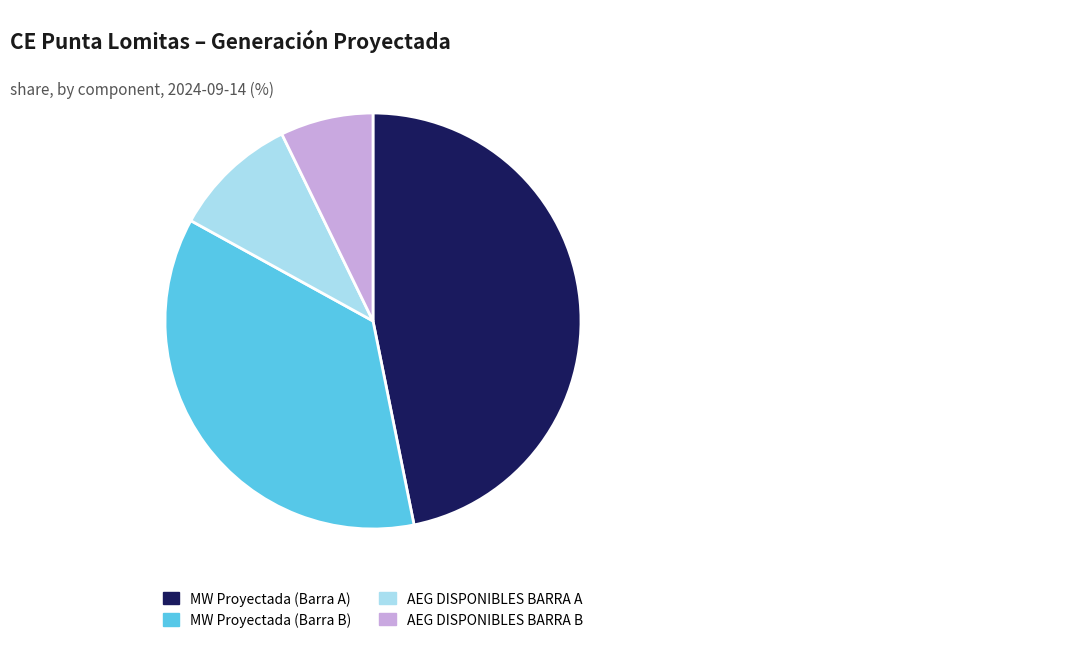

The AEG DISPONIBLES BARRA A slice represents 10% of the pie. True or false?

True